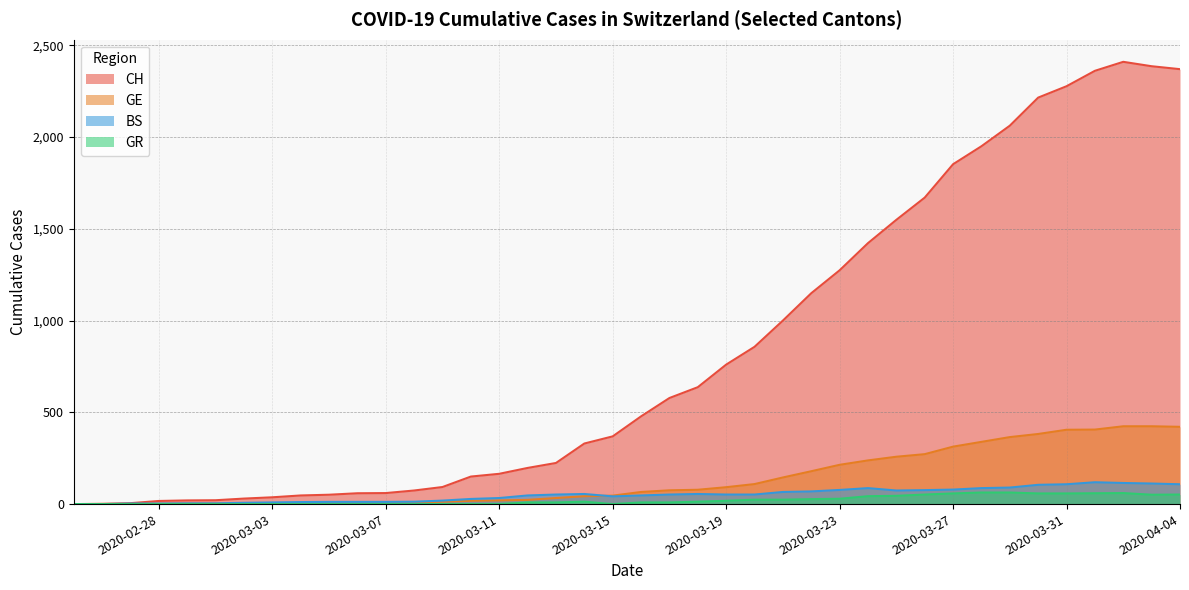

Rank the series by their maximum value, from highest to lowest.

CH, GE, BS, GR